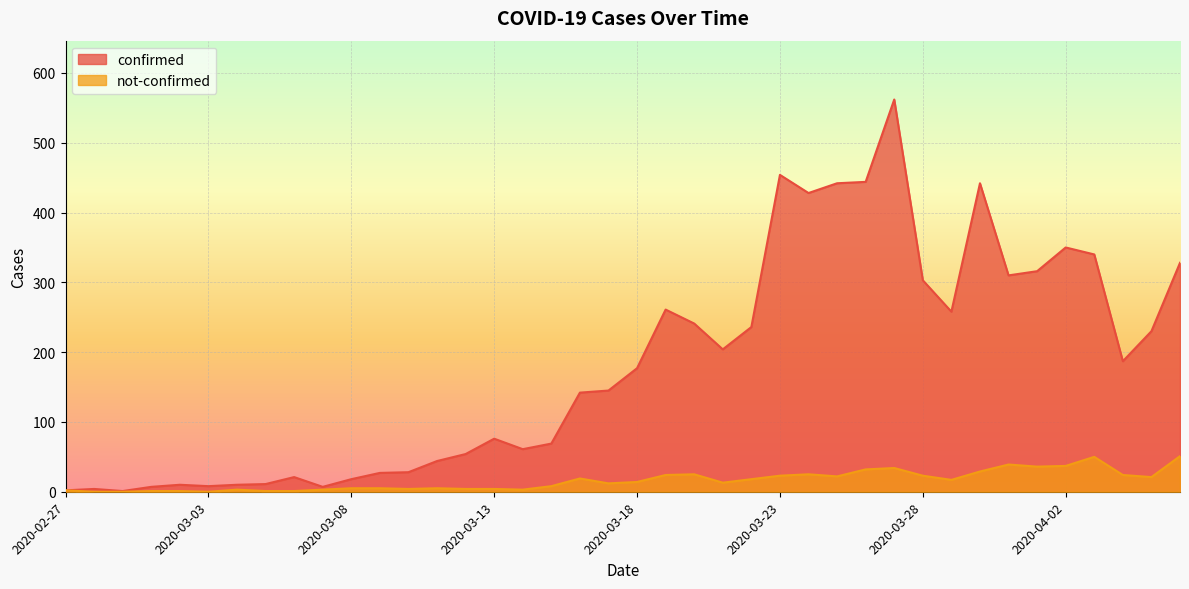

How many interior local valleys does the not-confirmed series have?

9